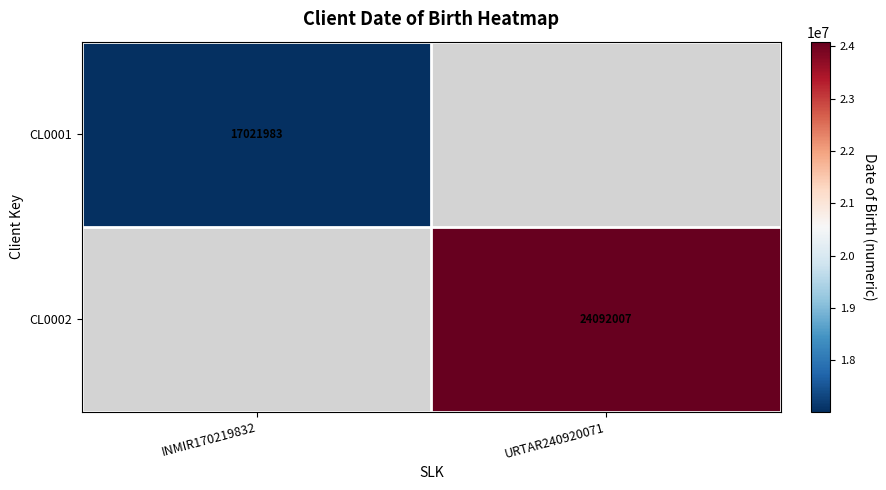

The CL0002 series shows 43333979 at URTAR240920071. True or false?

False